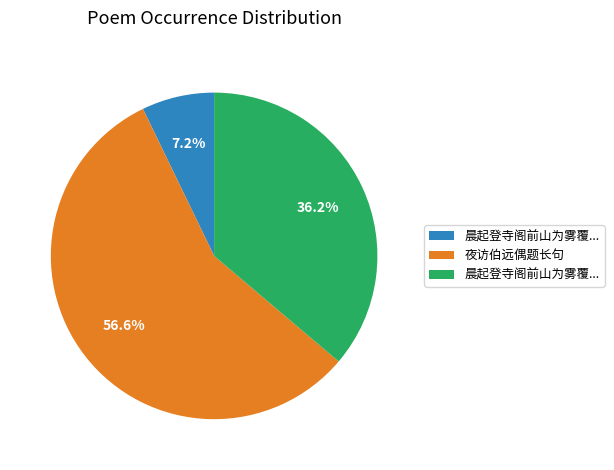

Does any single category account for the majority?

Yes